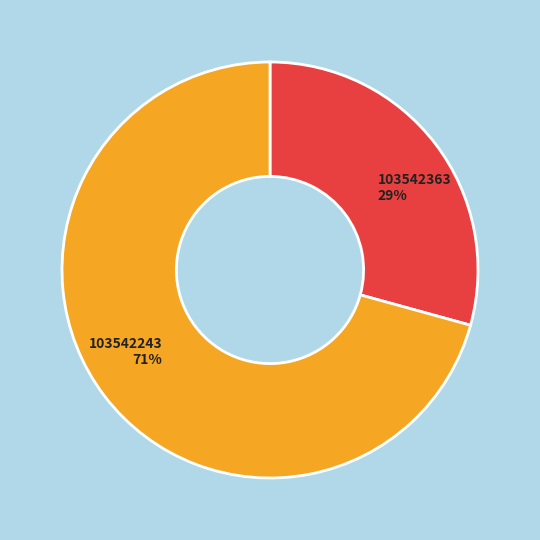

To the nearest percent, what is the average slice percentage?

50%